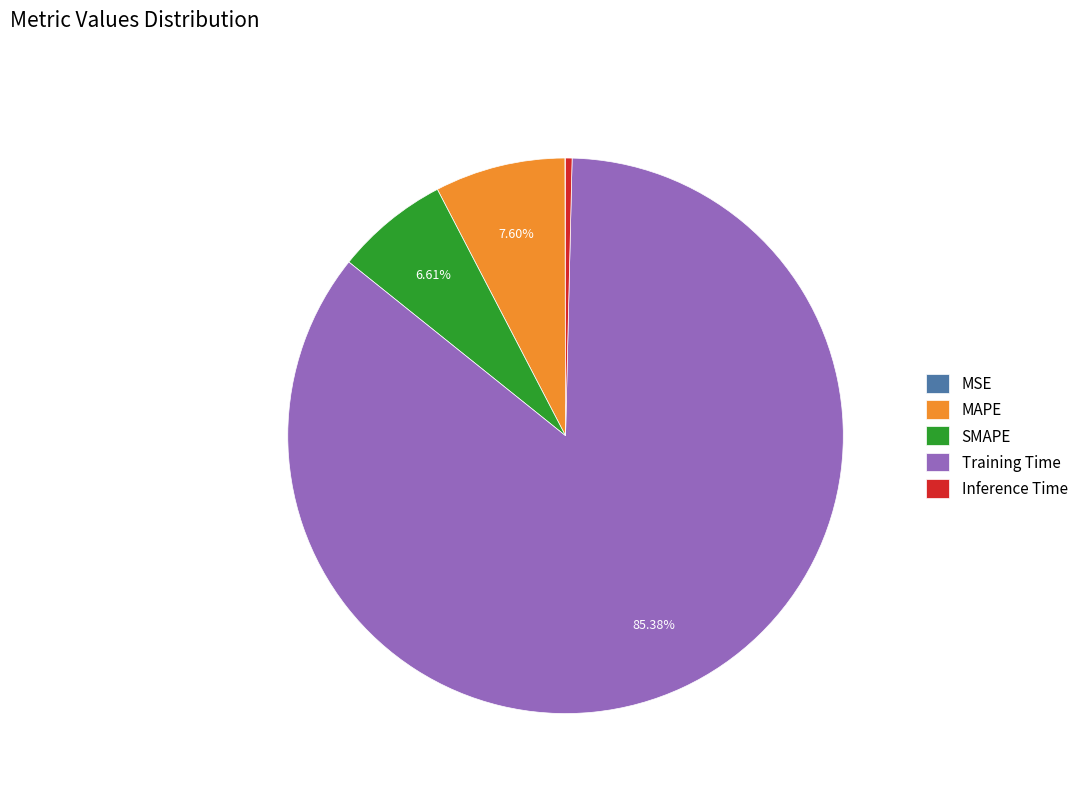

What is the total percentage of SMAPE and Training Time?

92.0%